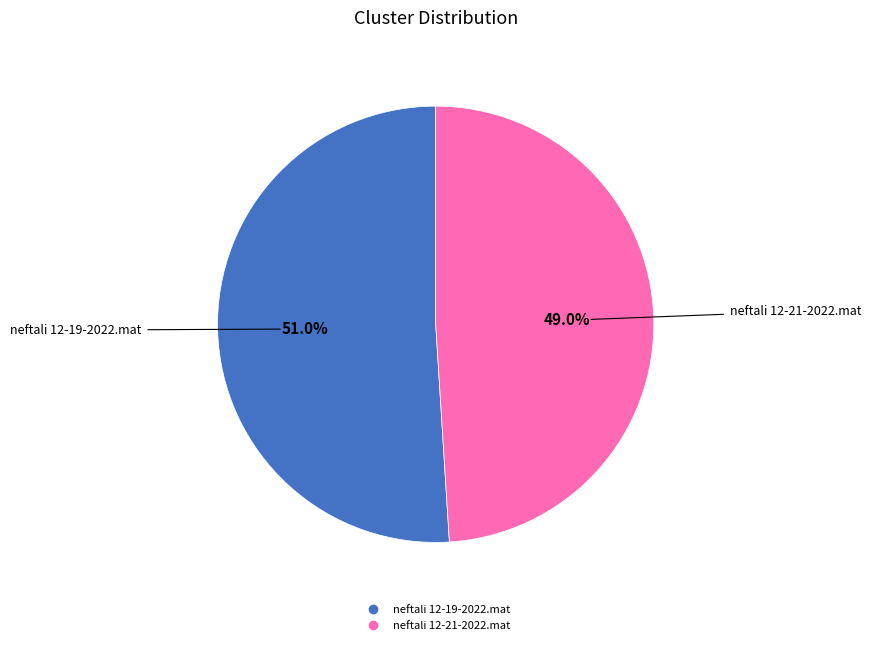

Is it true that neftali 12-21-2022.mat is 49% of the pie?

True